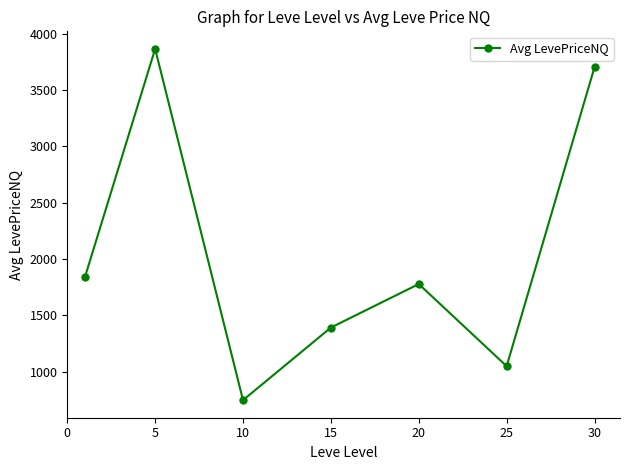

True or false: there are more than 1 points higher than both neighbors.

True